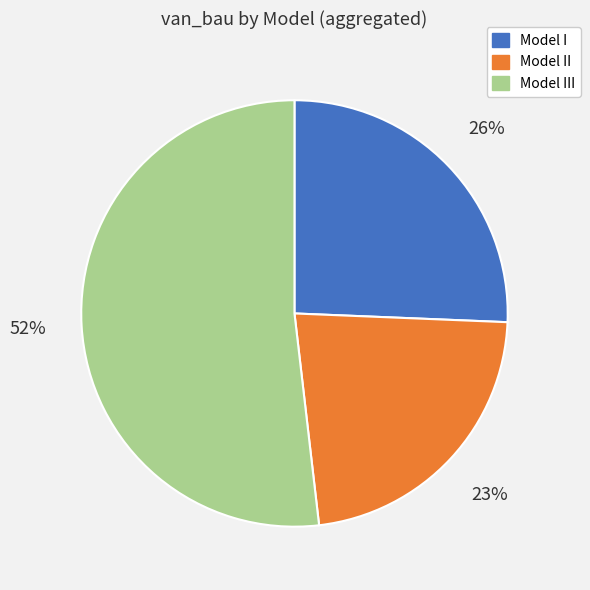

To the nearest percent, what is the difference between the largest and smallest slice percentages?

29%